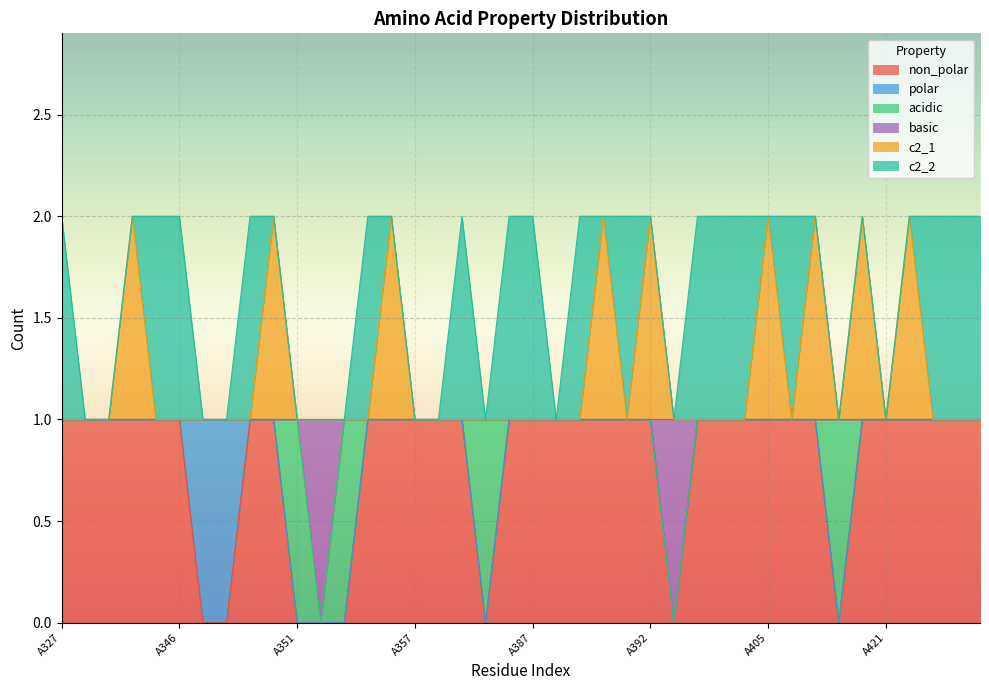

What are all the series names shown in the legend?

non_polar, polar, acidic, basic, c2_1, c2_2